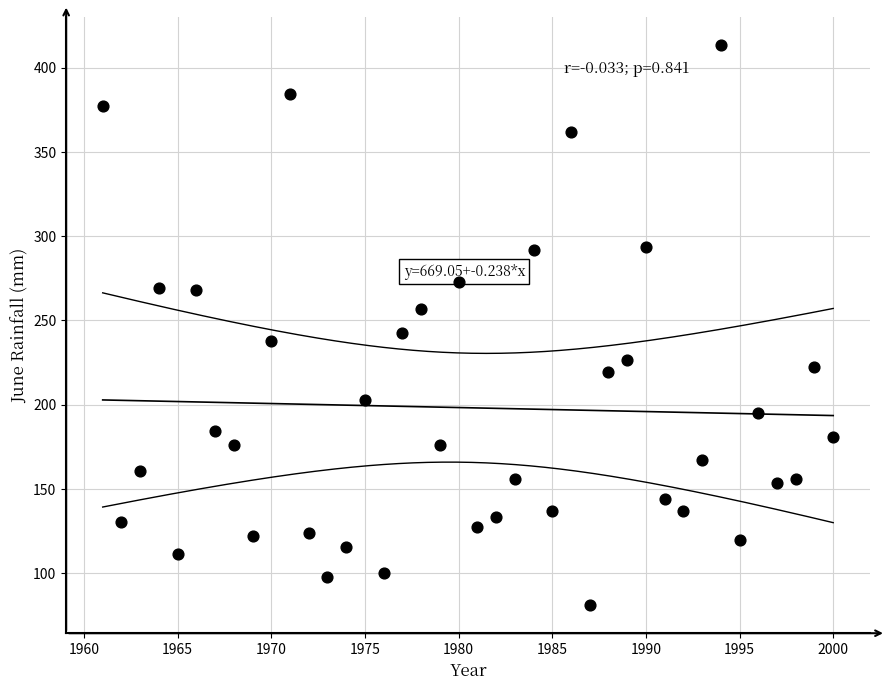

What Y value in the scatter plot is closest to 247?

242.4